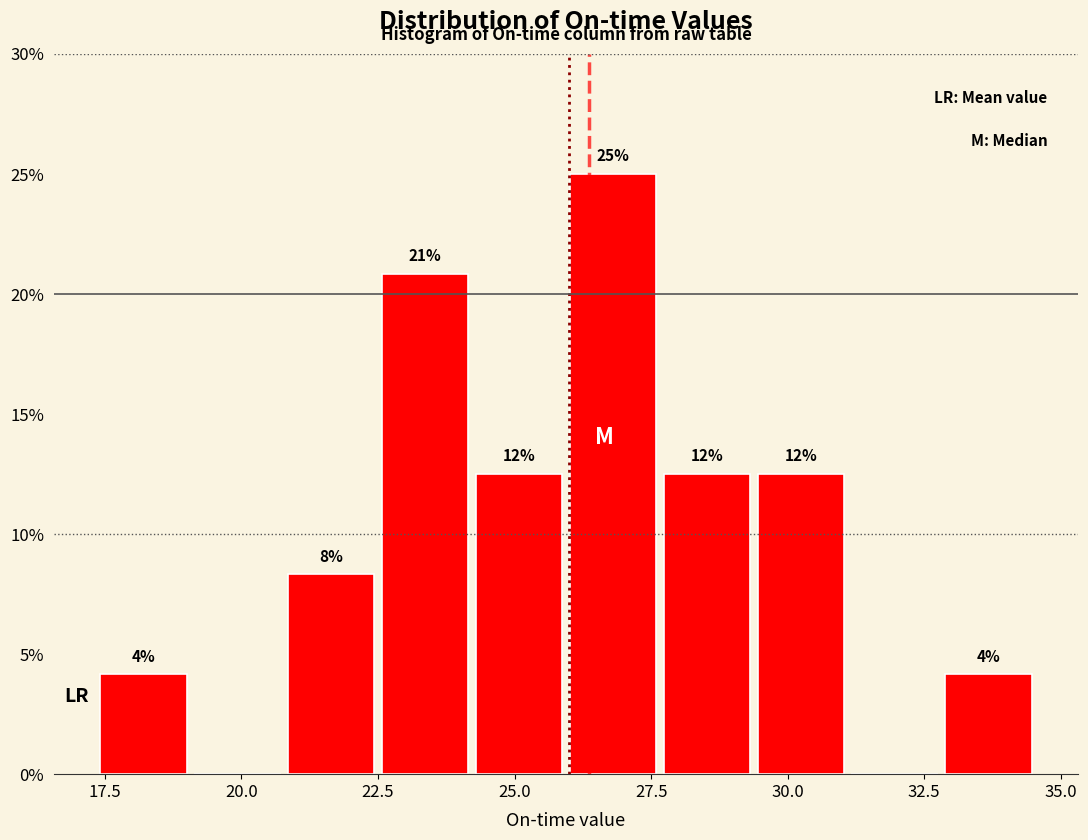

Around what value on the x-axis is the tallest bar? Give the approximate position of its centre, as read against the axis.

27.0